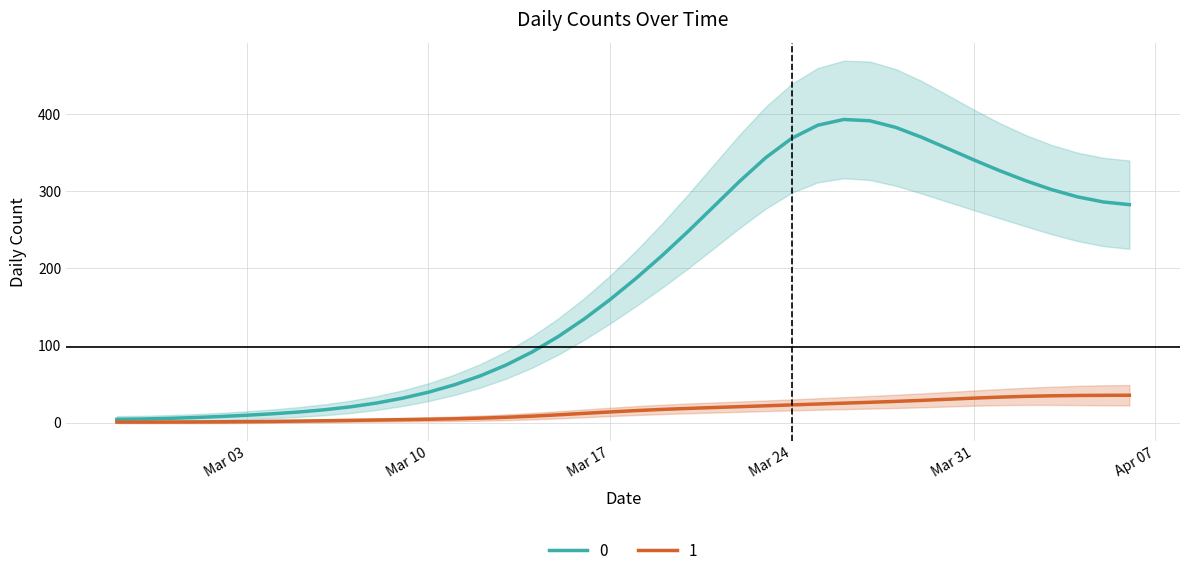

Rank the series at 2020-03-28 from highest to lowest value.

0, 1